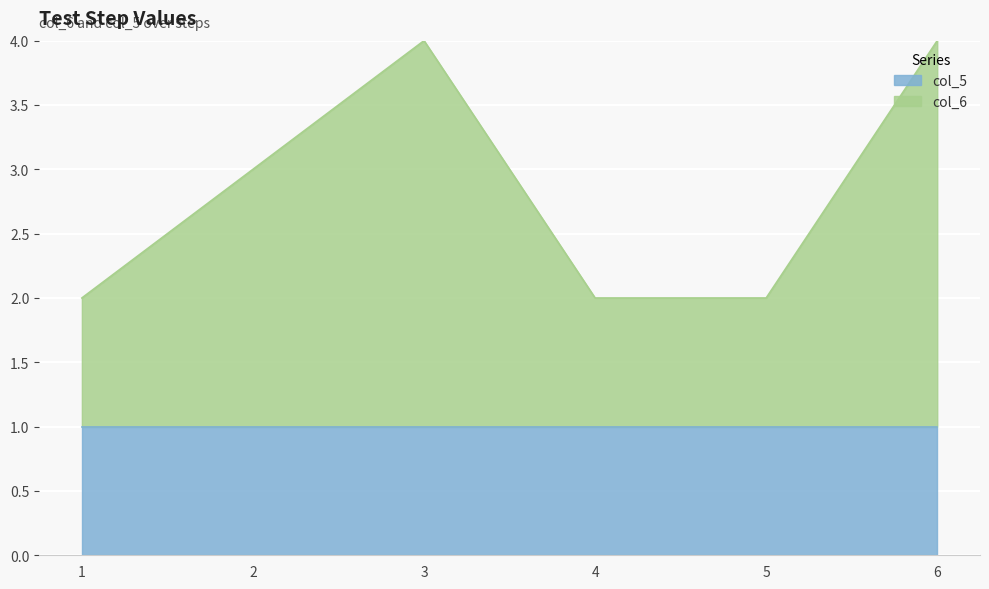

List the labels in order of value, smallest first.

1, 4, 5, 2, 3, 6